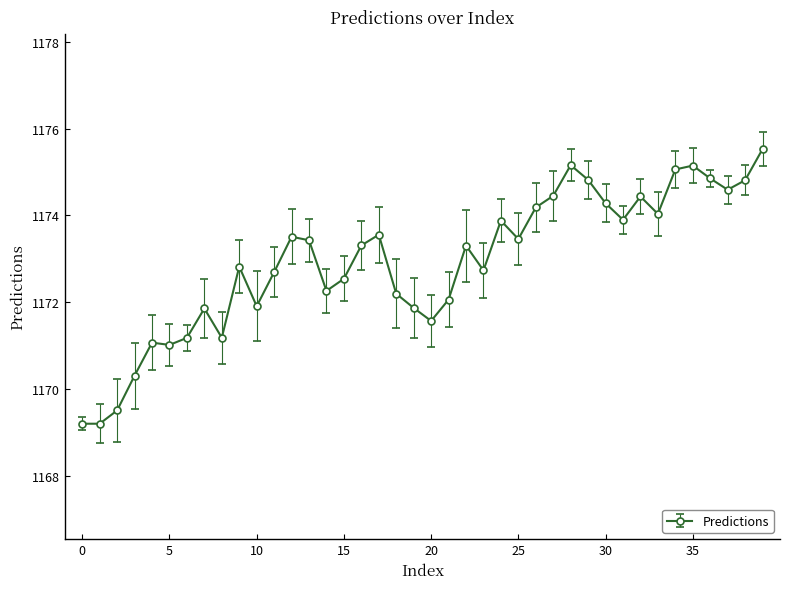

True or false: the data has more than 1 interior local peaks.

True